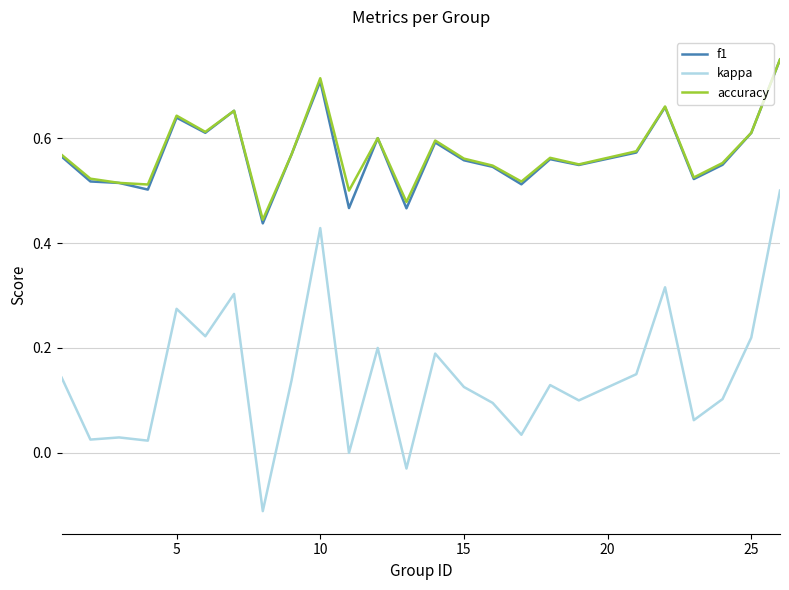

True or false: kappa and f1 intersect in this chart.

False